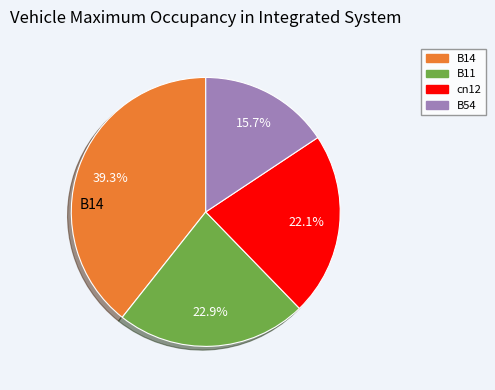

Does any single category account for the majority?

No